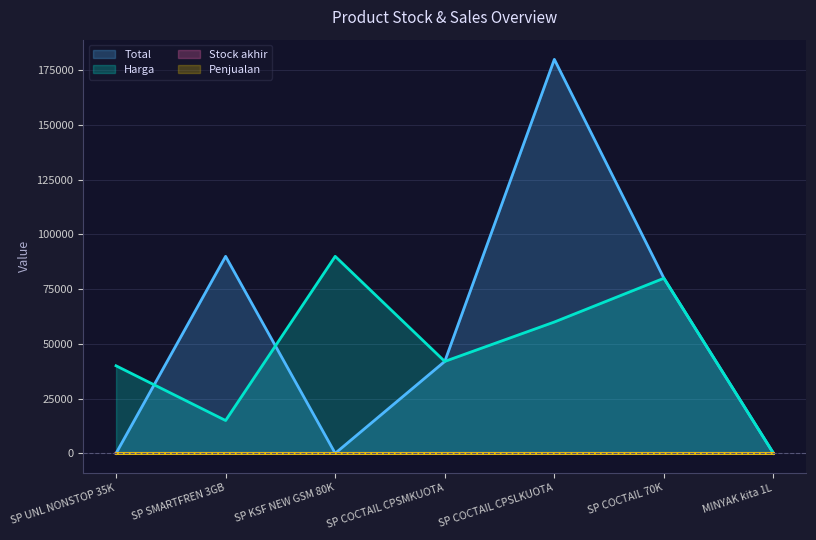

At which label does Stock akhir reach its peak?

SP SMARTFREN 3GB